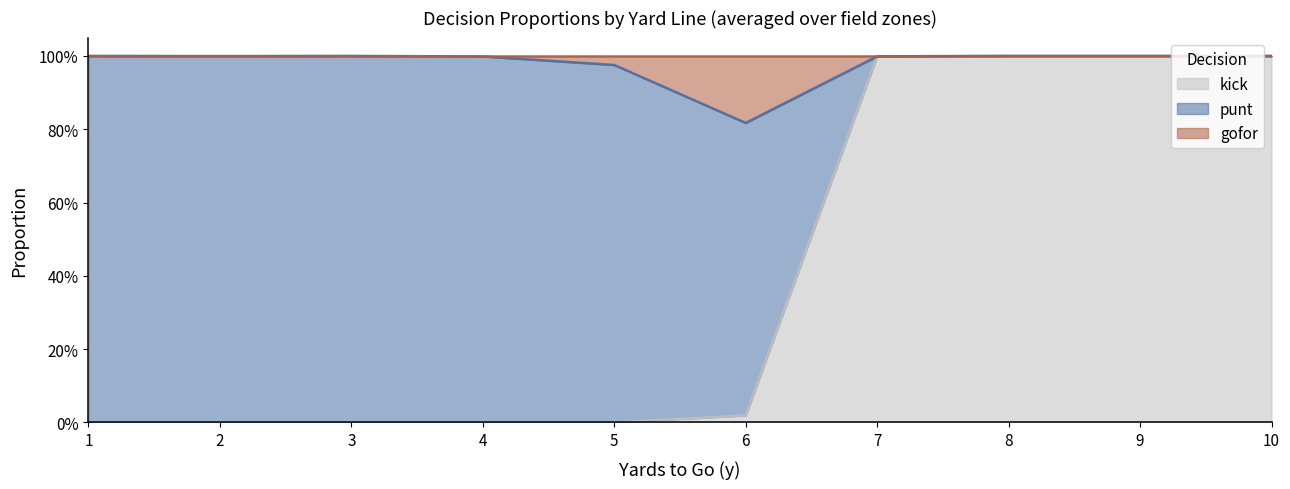

Does the chart display data point markers on the line(s)?

No